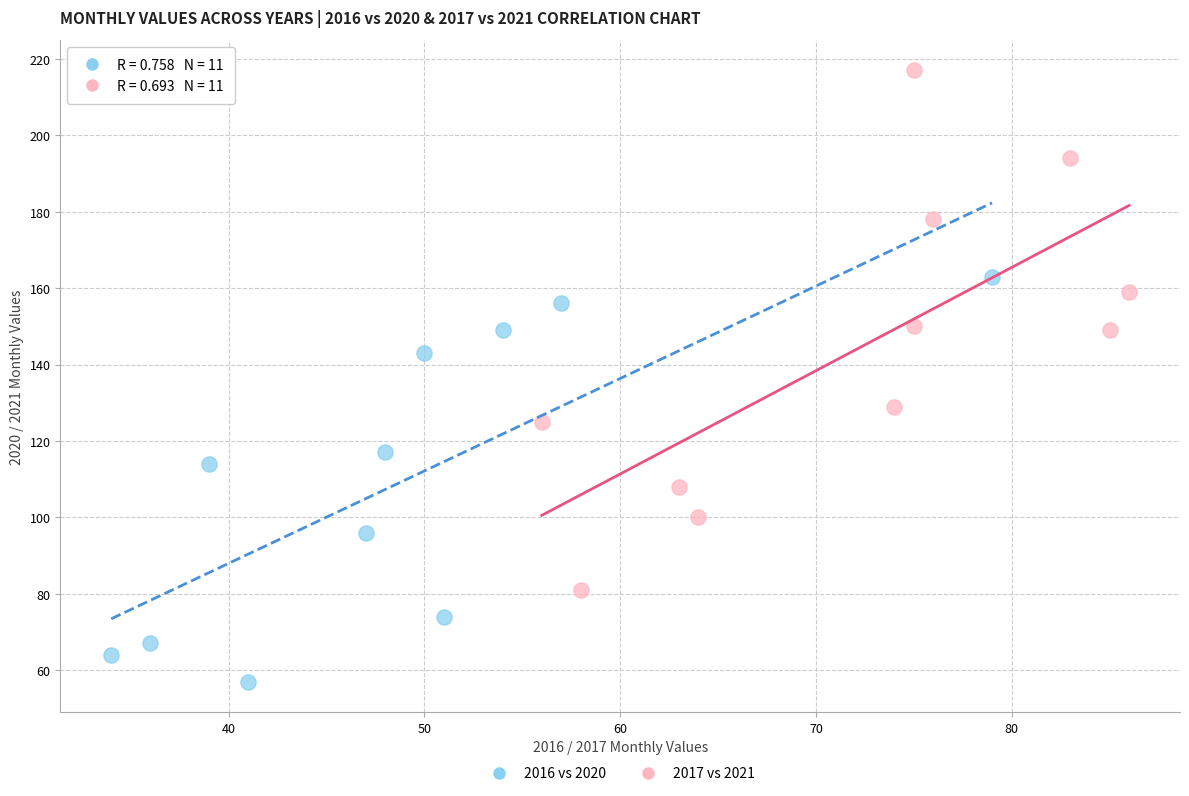

Which series has the widest spread of Y values?

2017 vs 2021